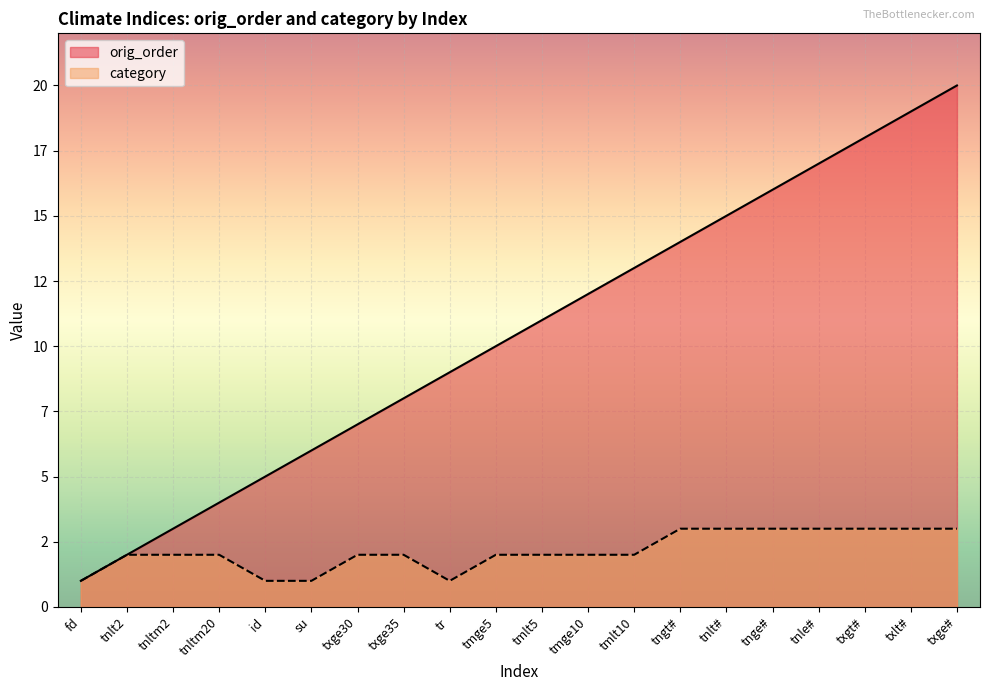

What is the difference between the highest and lowest values at id?

4